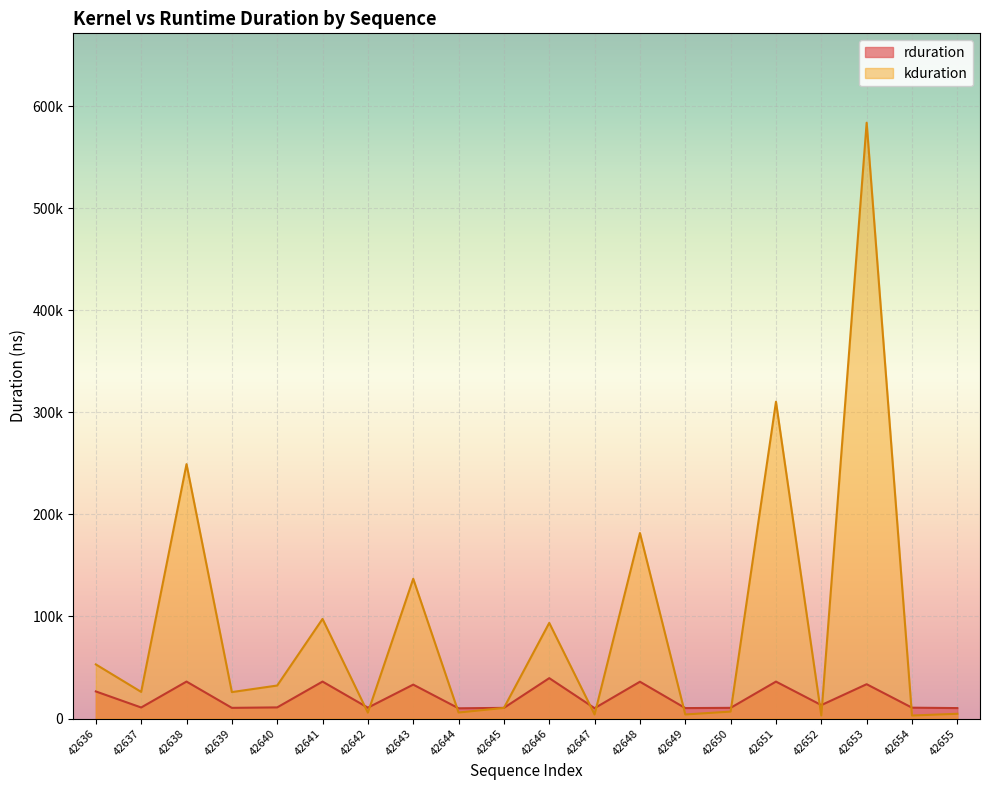

Which label corresponds to the largest value in the chart?

42653